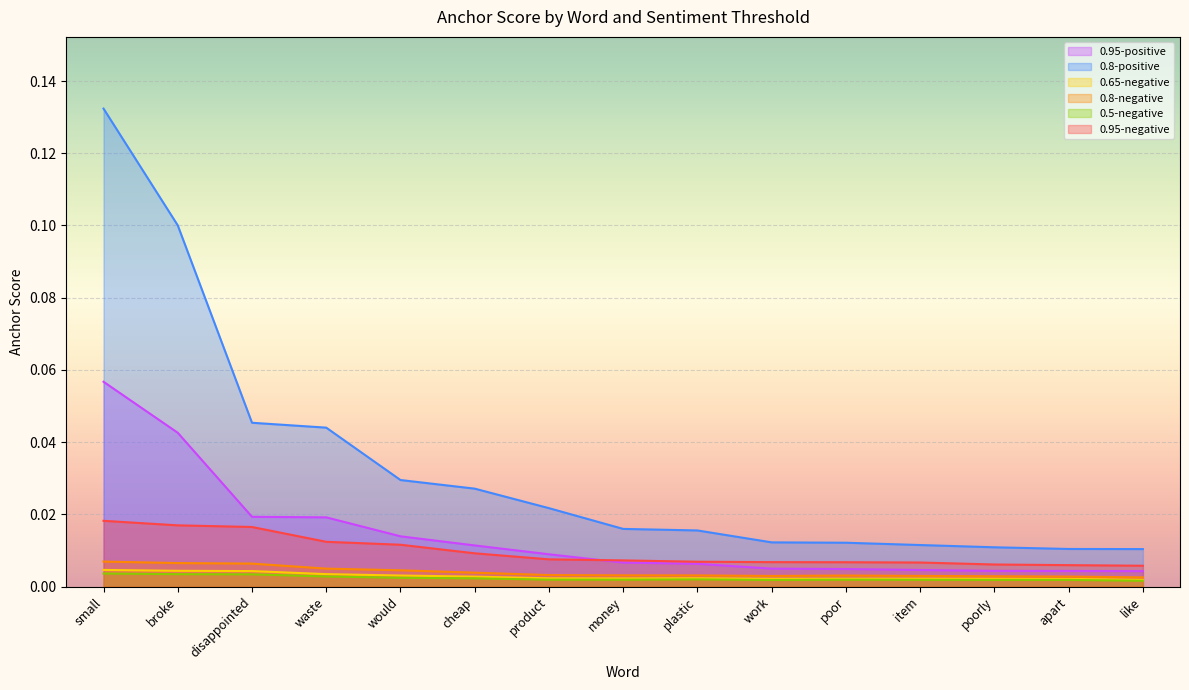

How many interior local peaks does the 0.8-negative series have?

1